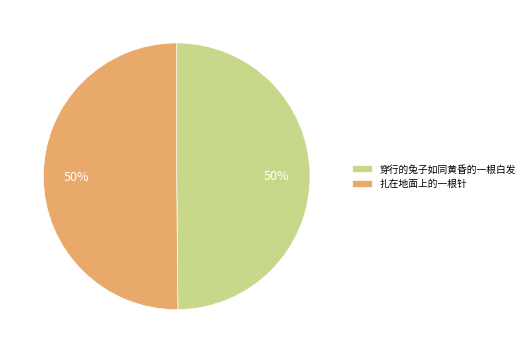

Approximately how many times larger is the value at 扎在地面上的一根针 compared to 穿行的兔子如同黄昏的一根白发?

1.0